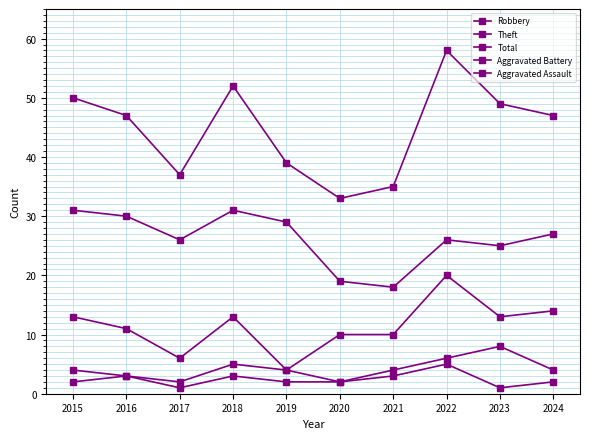

True or false: Aggravated Battery and Total cross at least once.

False